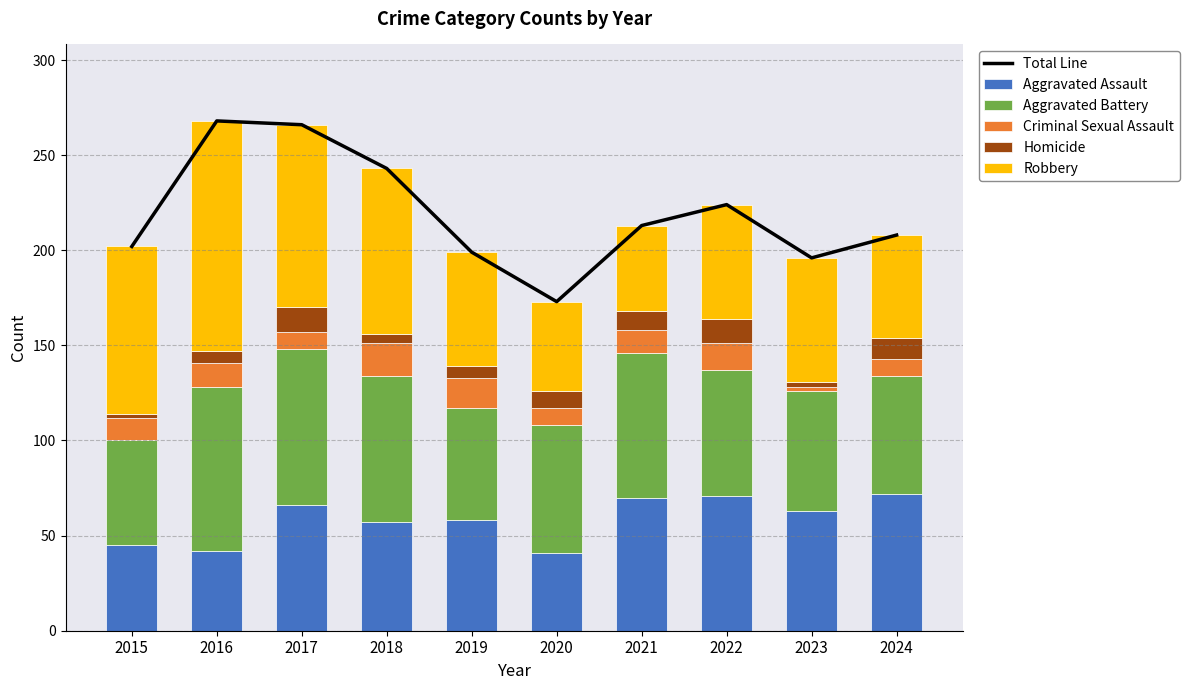

Which has a higher value, 2015 or 2017?

2017